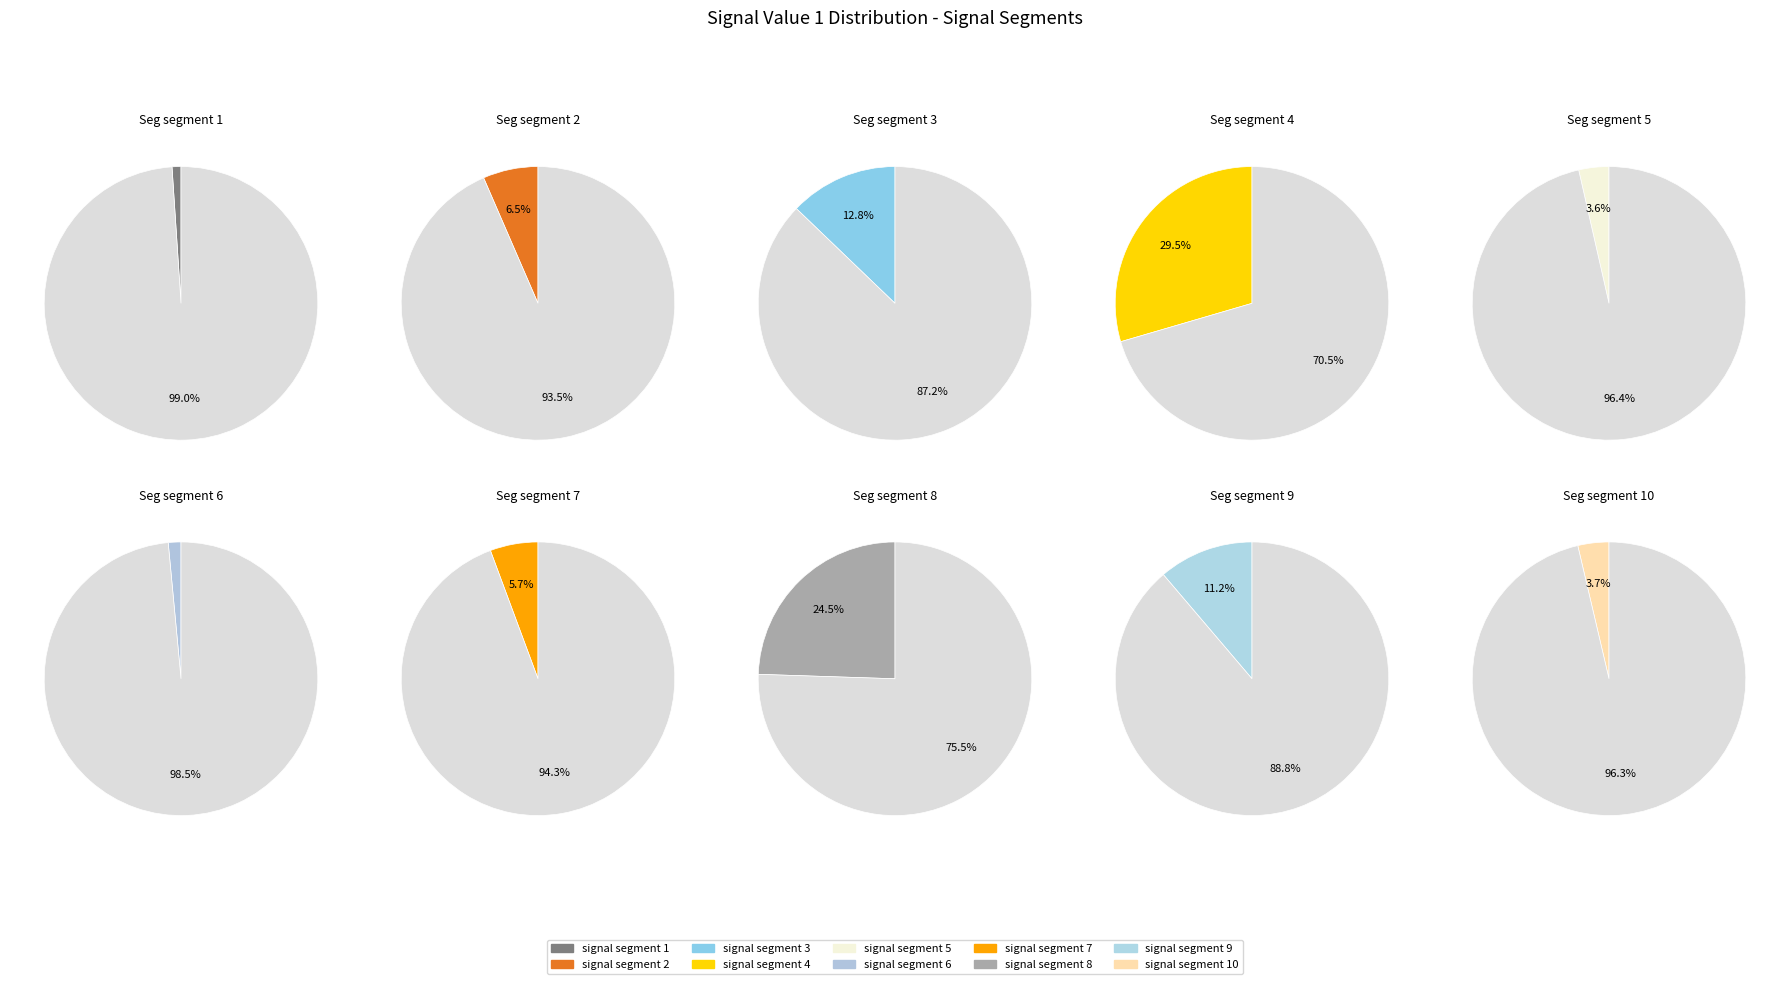

What percentage is NOT represented by signal segment 7?

94.3%